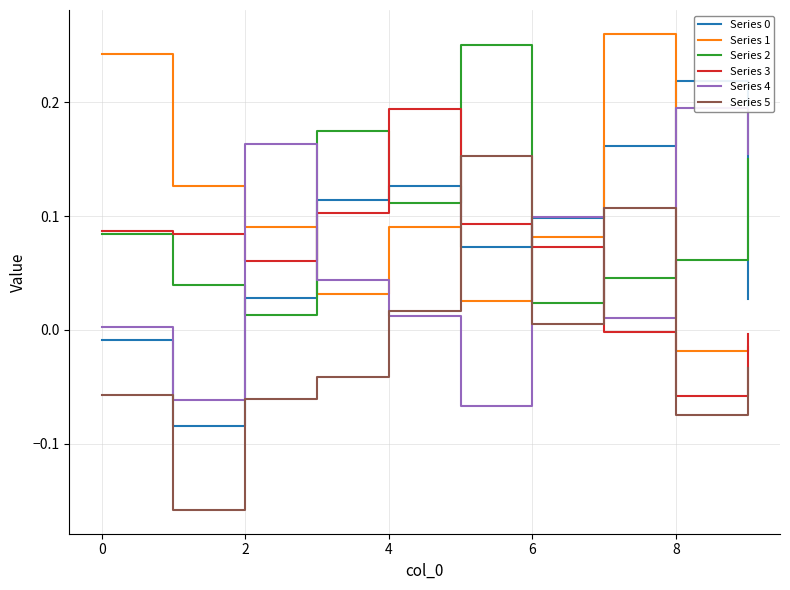

How many lines are shown in the chart?

6